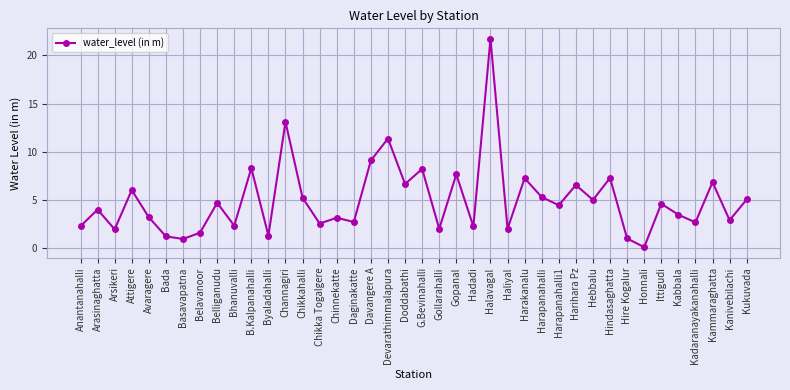

What is the difference between the maximum and minimum values?

21.6